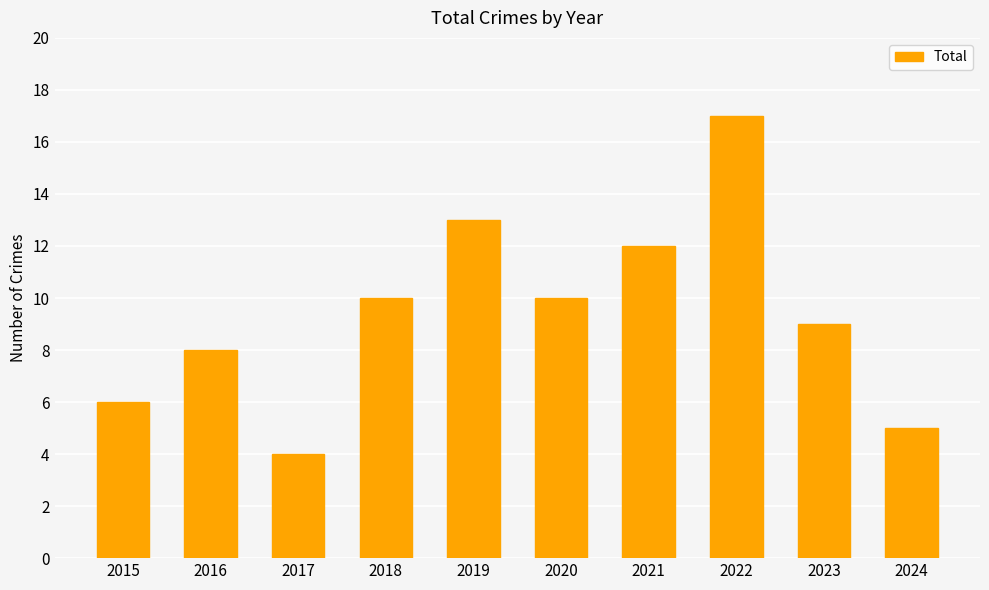

What is the difference between the second highest and minimum values?

9